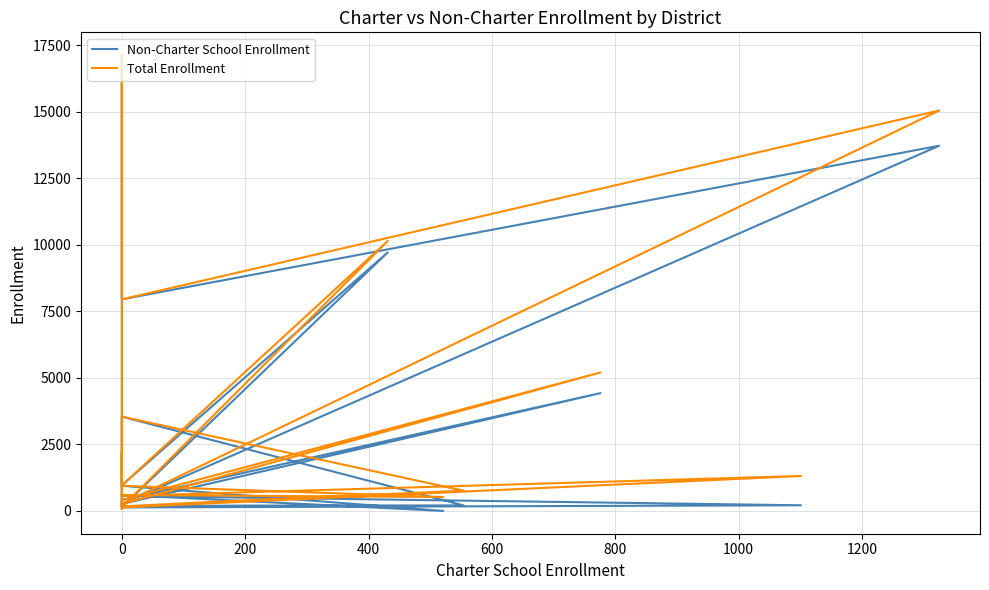

What is the total value across all series at 0?

262